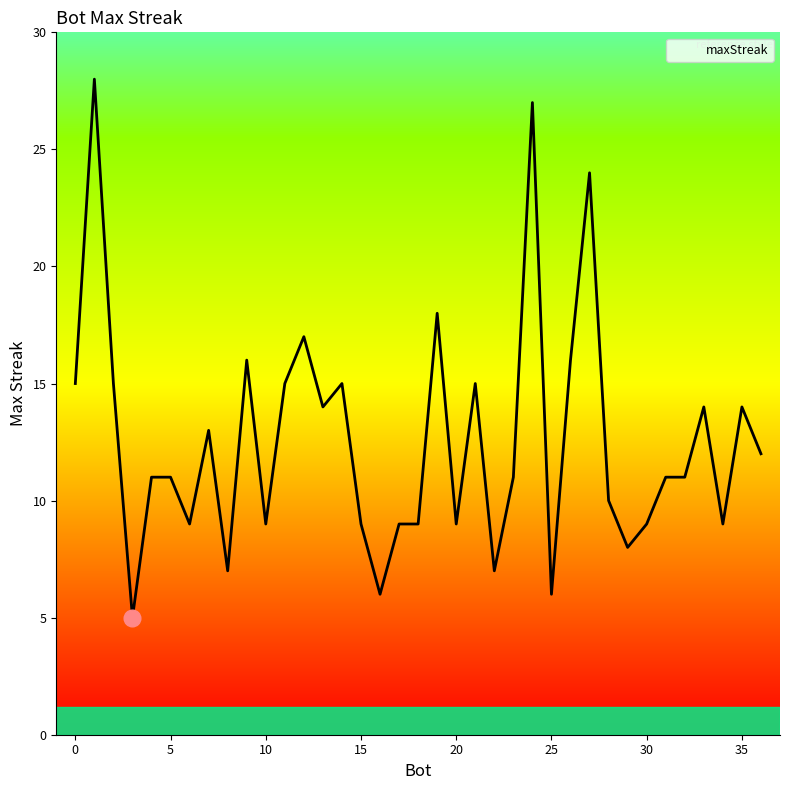

What is the greatest value displayed?

28